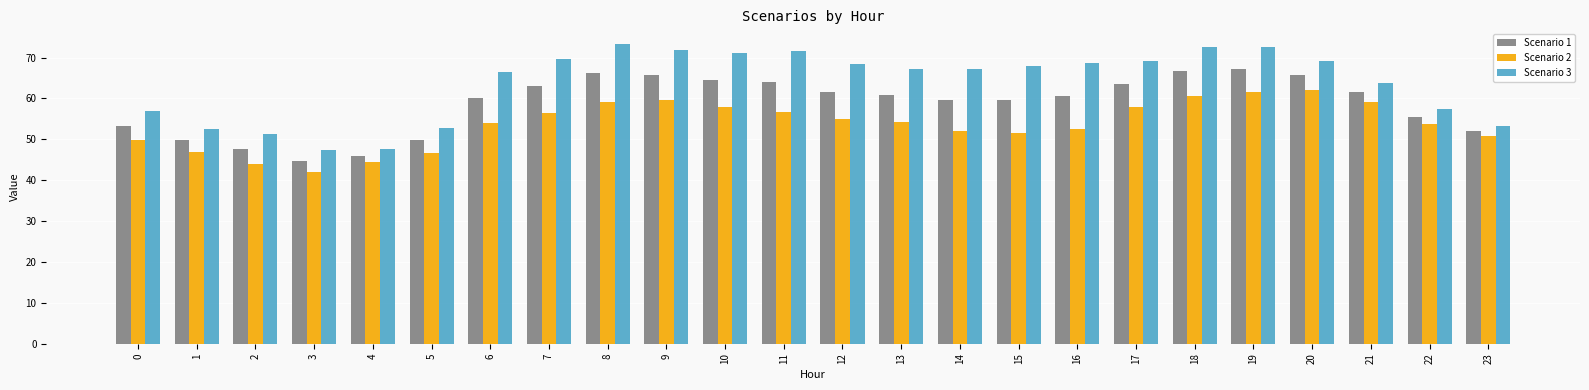

What is the minimum value for Scenario 2?

42.0